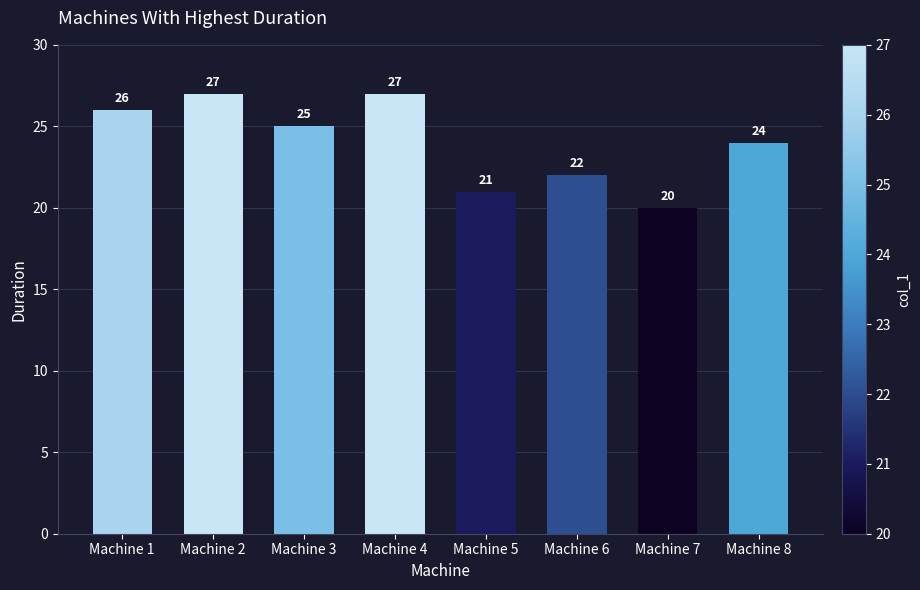

Which has a higher value, Machine 1 or Machine 8?

Machine 1